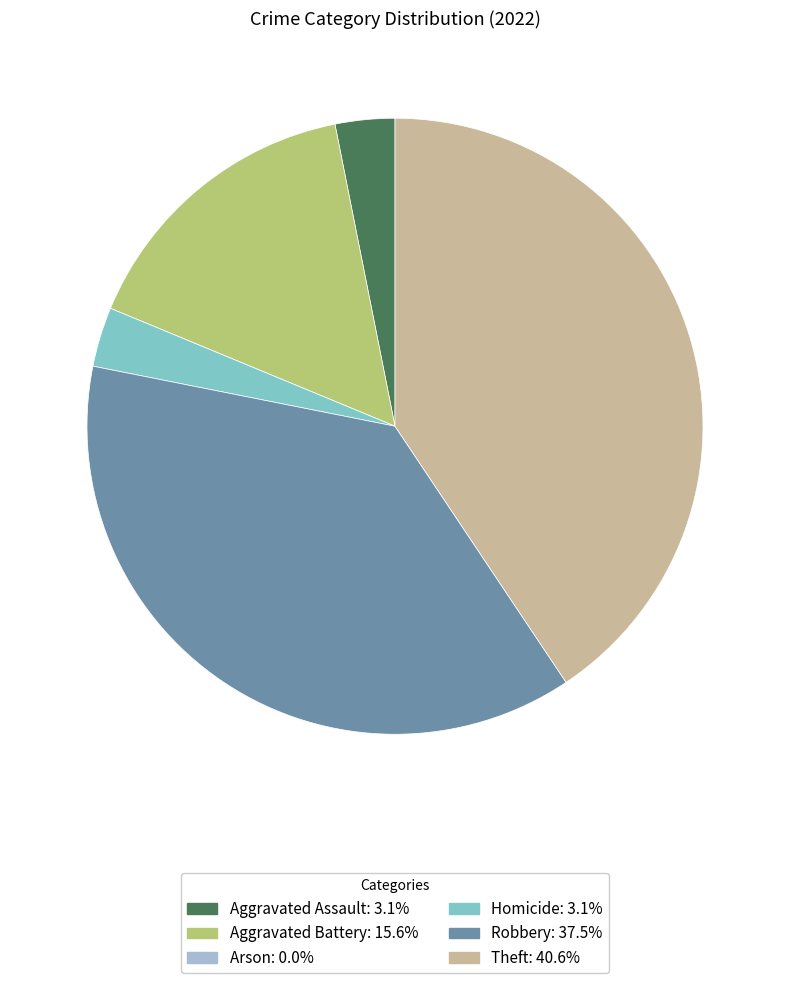

Between Theft and Aggravated Battery, which is larger?

Theft